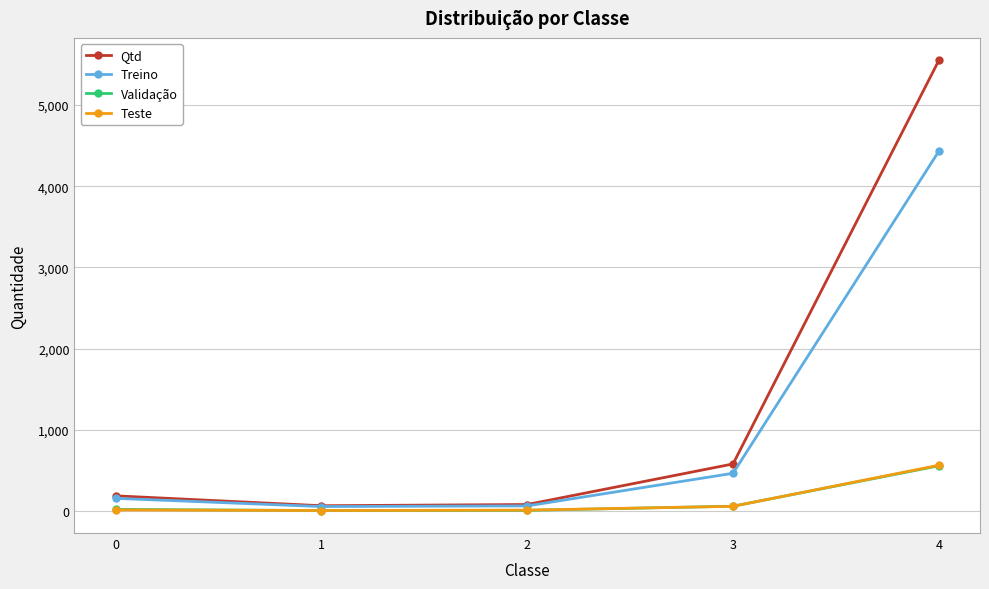

At how many categories does at least one series exceed 2685?

1